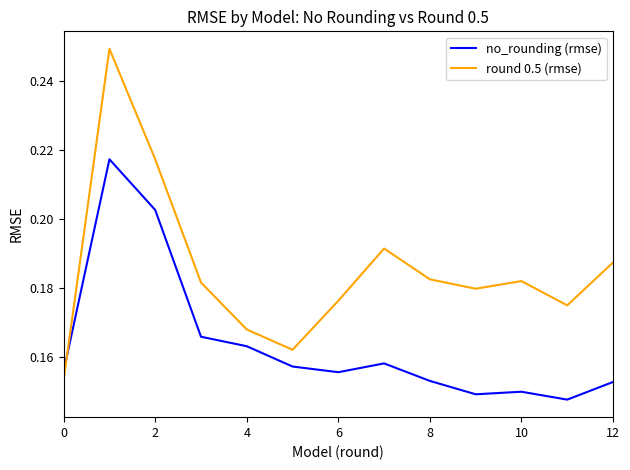

Rank the series by their maximum value, from lowest to highest.

no_rounding (rmse), round 0.5 (rmse)